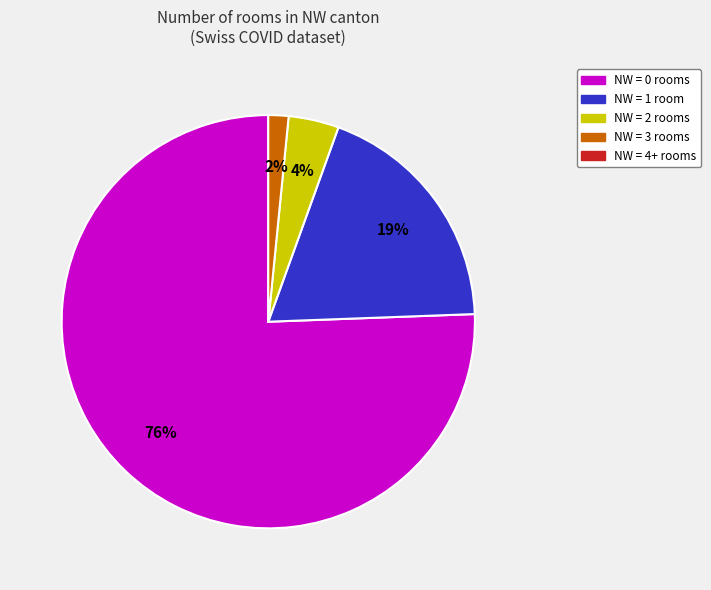

To the nearest percent, what is the average slice percentage?

25%